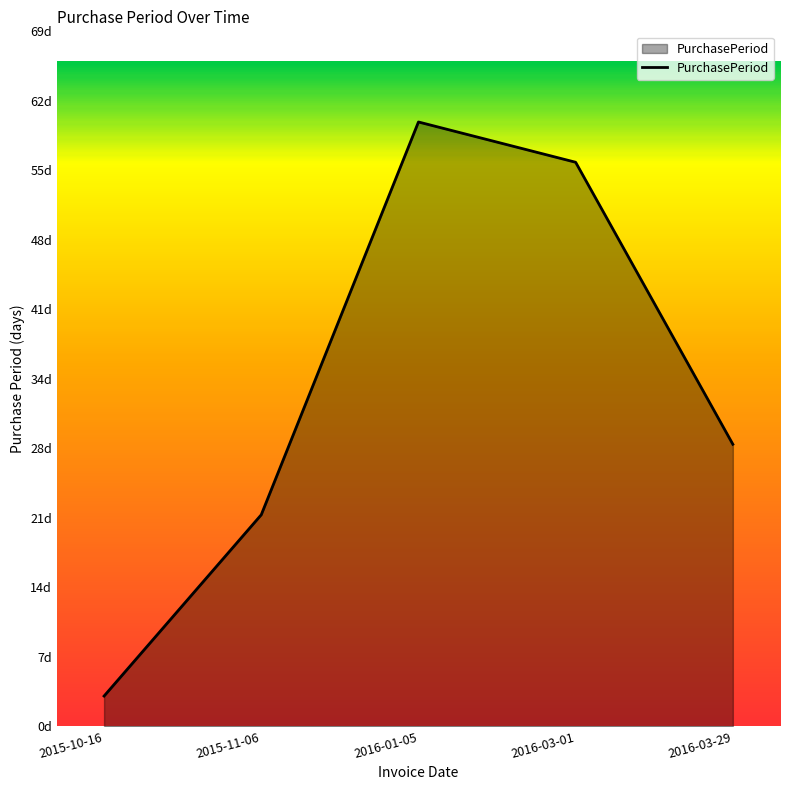

The chart shows a value of 37 at 2016-01-05. True or false?

False